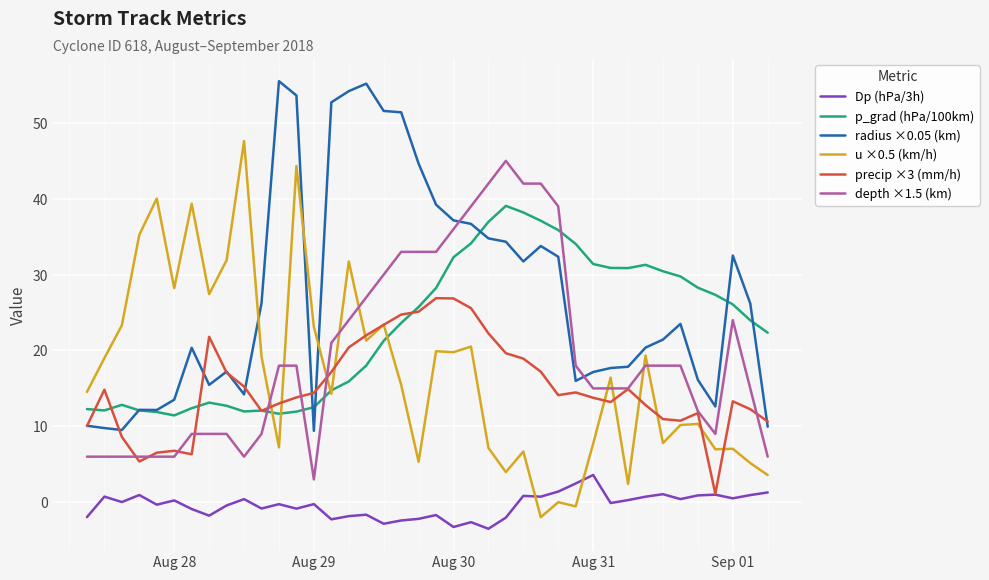

Which series has the largest total across all categories?

radius ×0.05 (km)